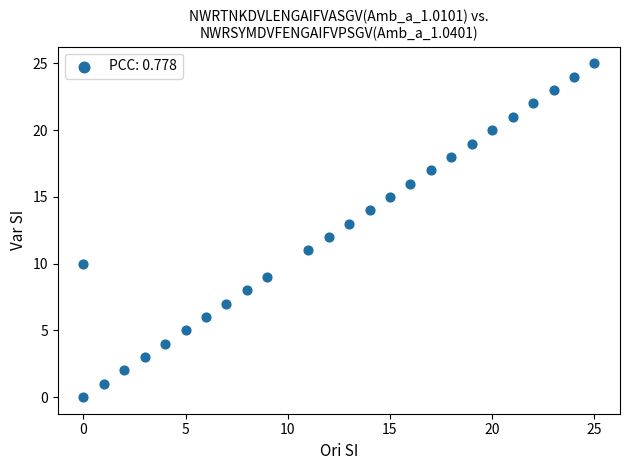

What is the range of Y values (max minus min)?

25